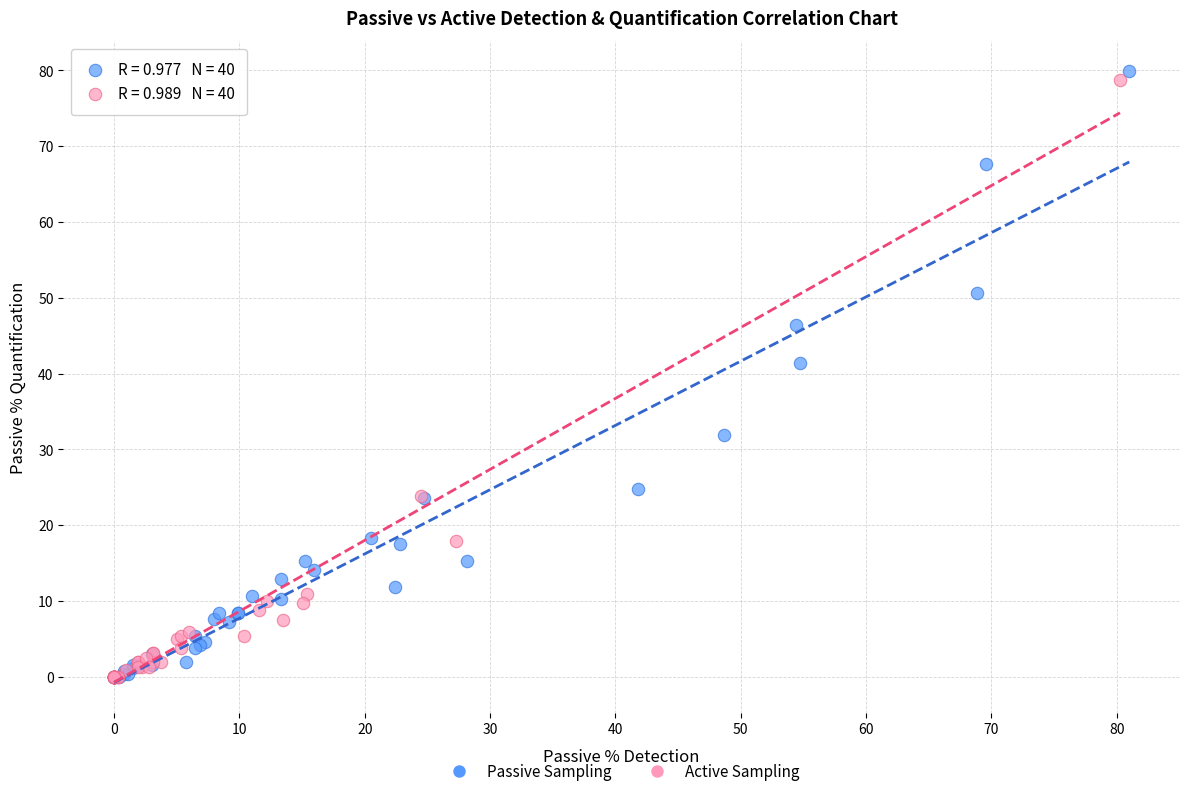

Which series has the largest Y range (max minus min)?

Passive Sampling